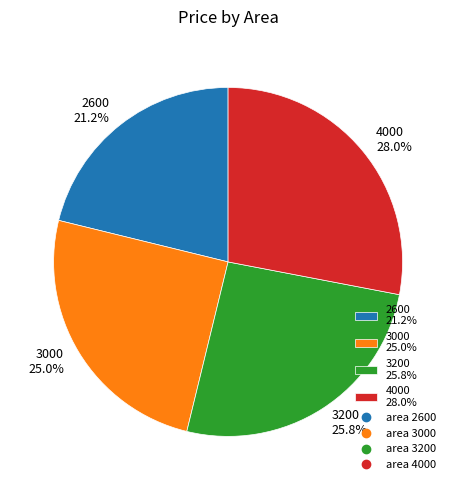

What is the total percentage of 2600 and 3000?

46.2%